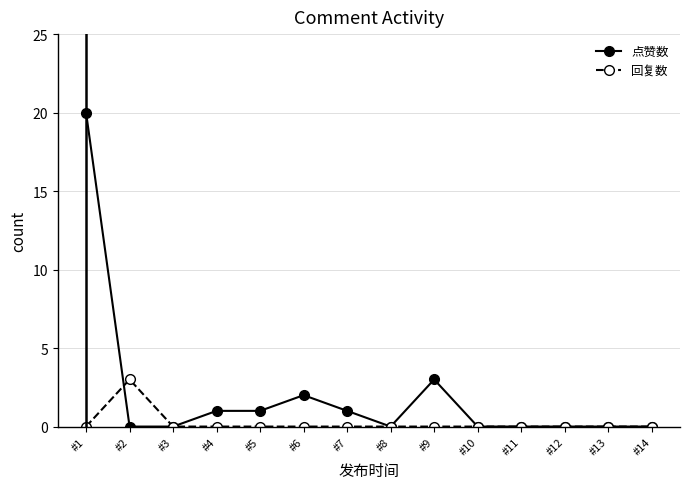

The 回复数 series shows -2 at #9. True or false?

False